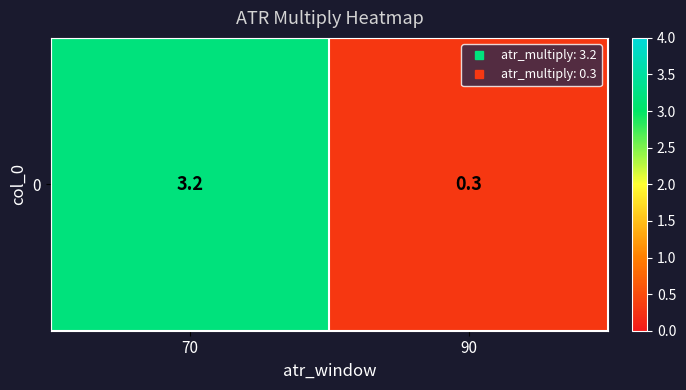

Which has a higher value, 90 or 70?

70